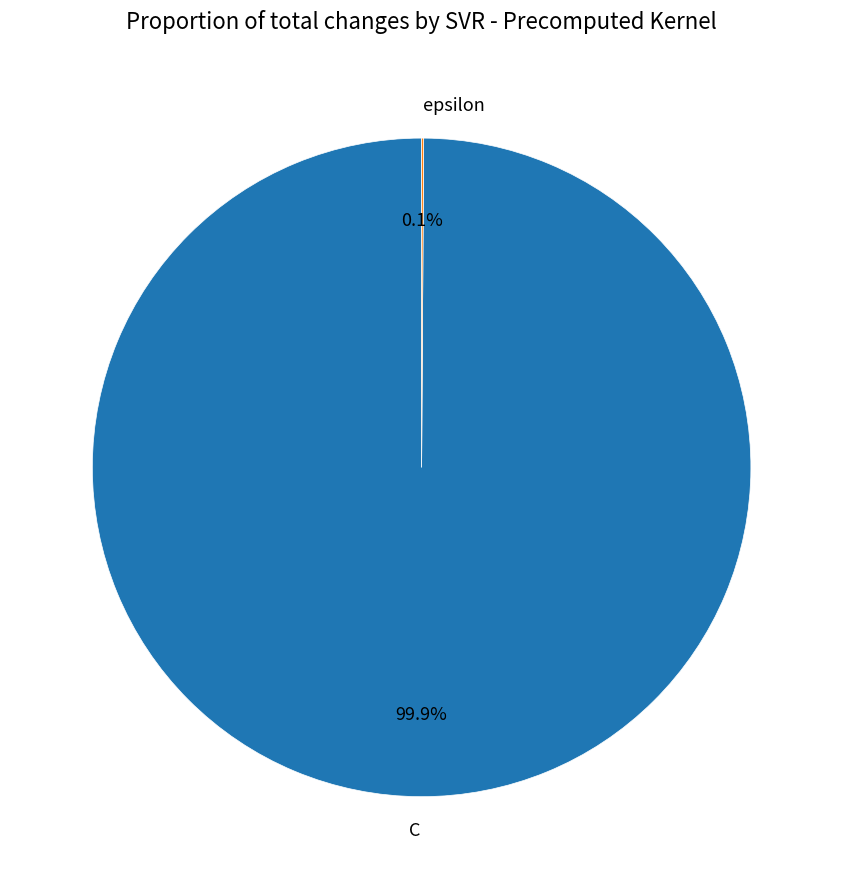

Which category has the biggest portion of the pie?

C